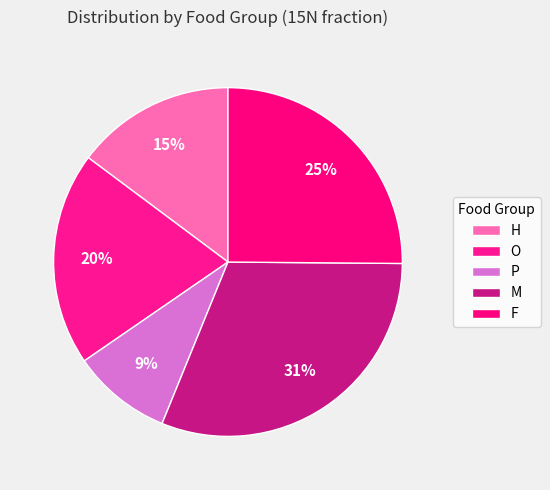

Do H and O together represent more than half of the pie?

No